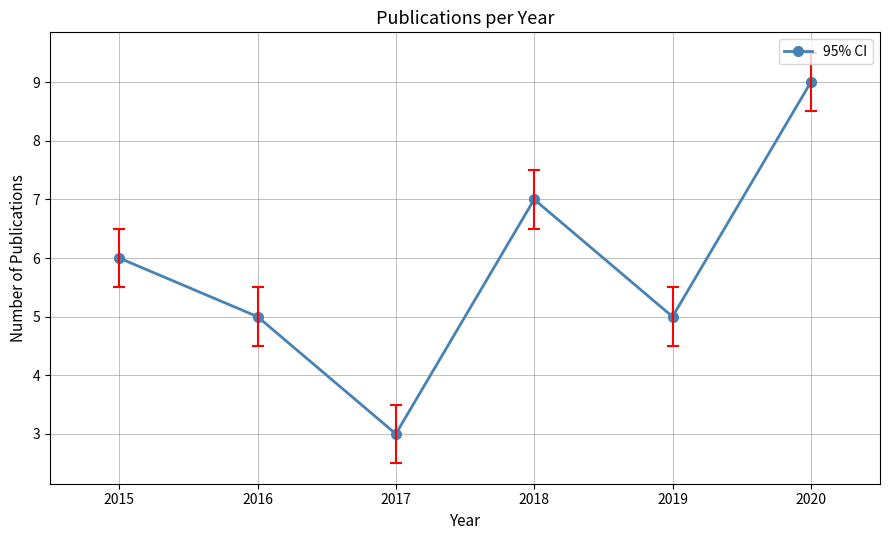

What is the sum of all values?

35